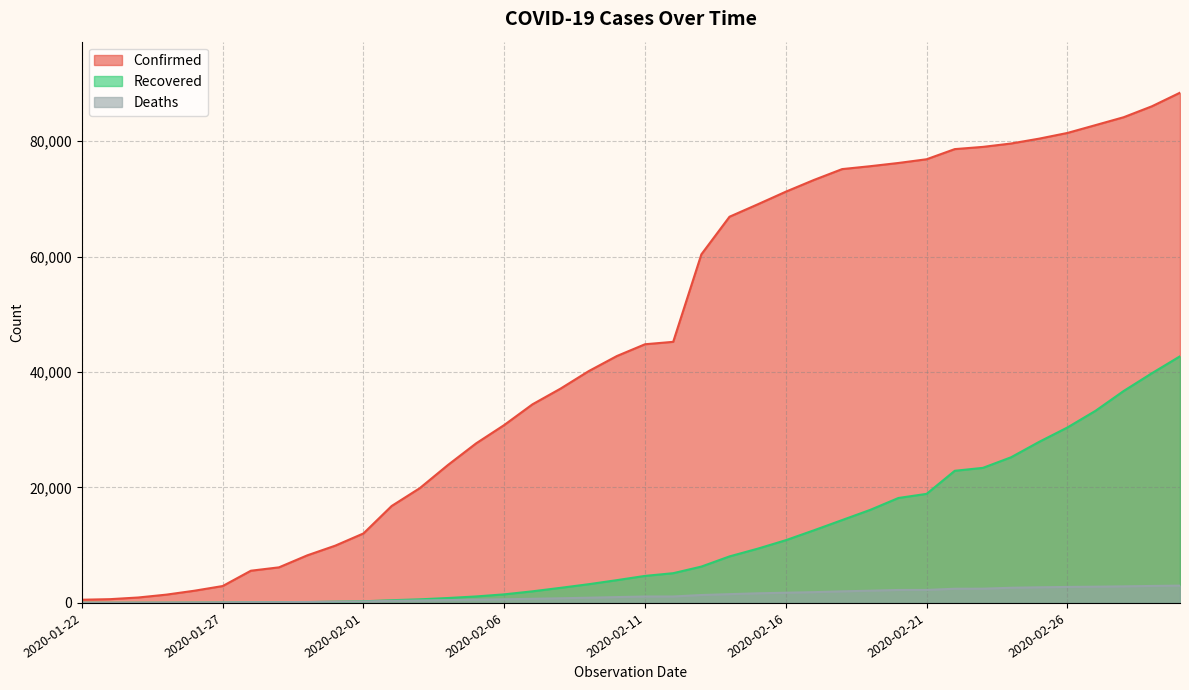

True or false: Recovered and Confirmed cross at least once.

False